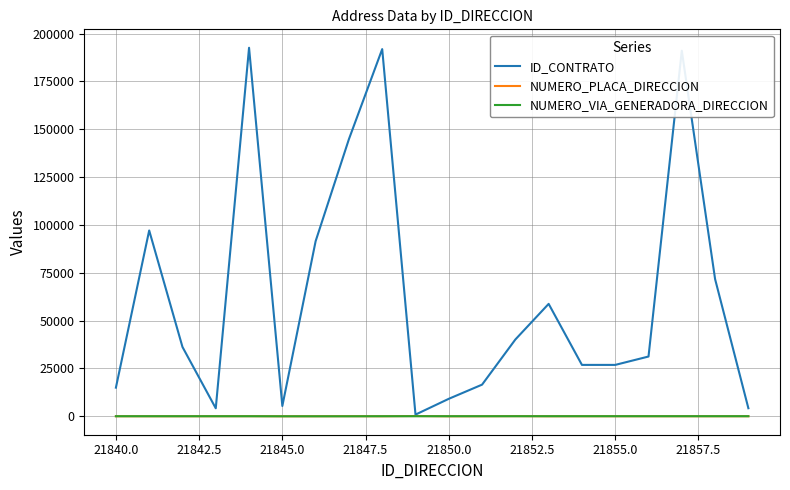

What is the smallest value displayed?

2